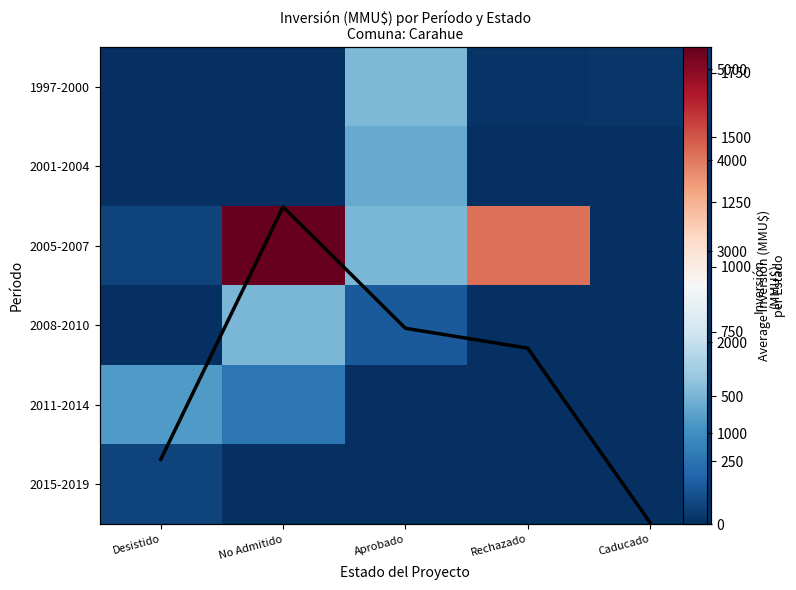

How many values in the 2015-2019 series exceed 0?

1